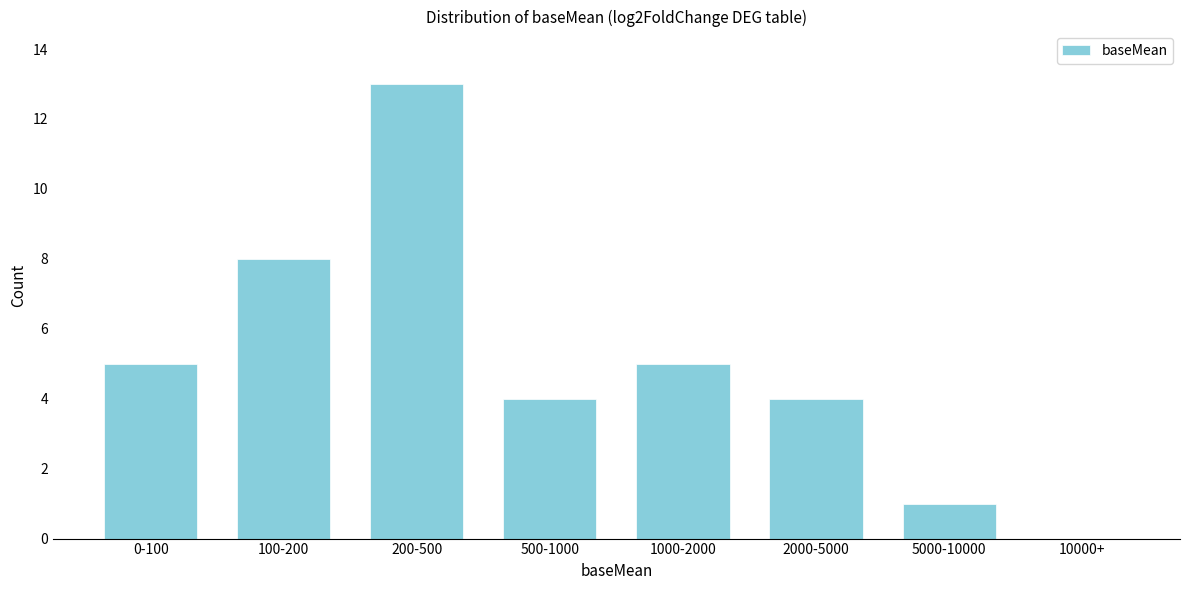

Reading left to right, list all the values displayed in this chart.

0-100=5	100-200=8	200-500=13	500-1000=4	1000-2000=5	2000-5000=4	5000-10000=1	10000+=0